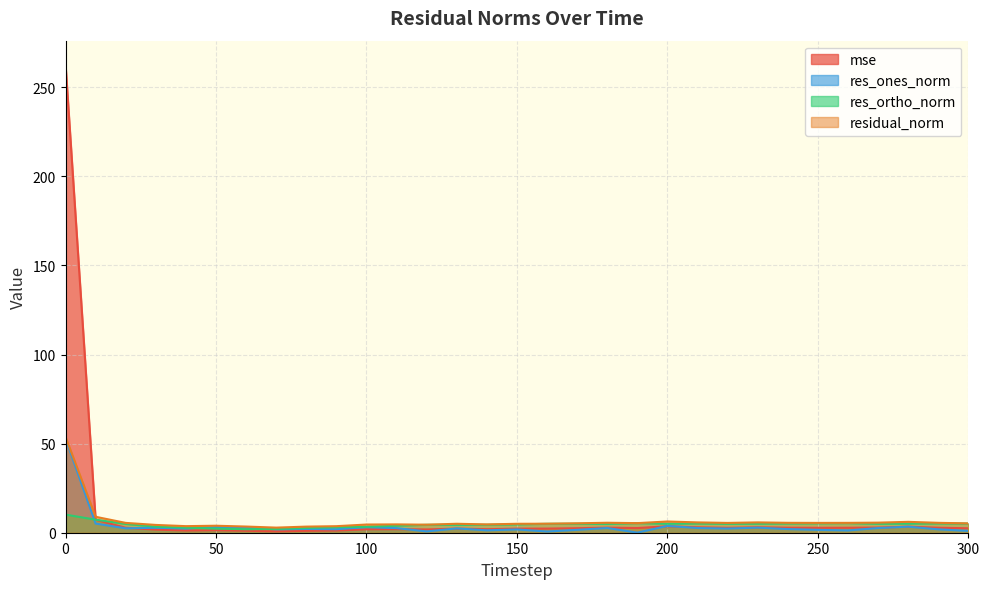

List the series in order of their peak value, lowest first.

res_ortho_norm, res_ones_norm, residual_norm, mse